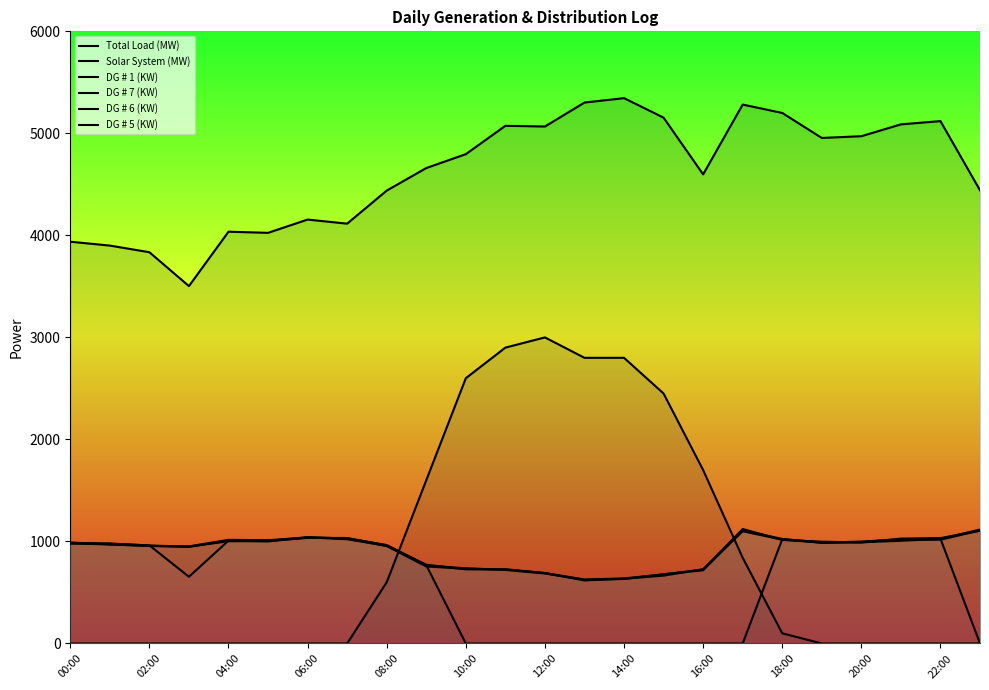

How many interior local peaks does the DG # 7 (KW) series have?

2